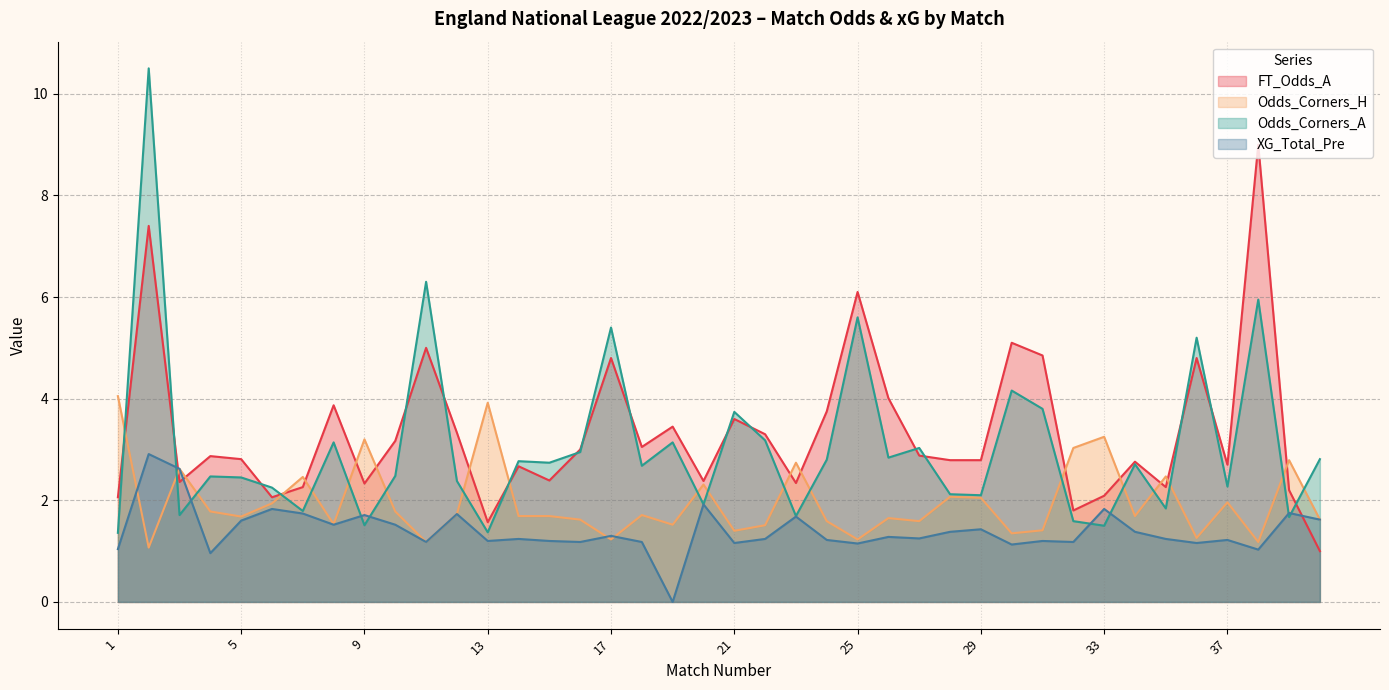

How many categories are shown in the chart?

40